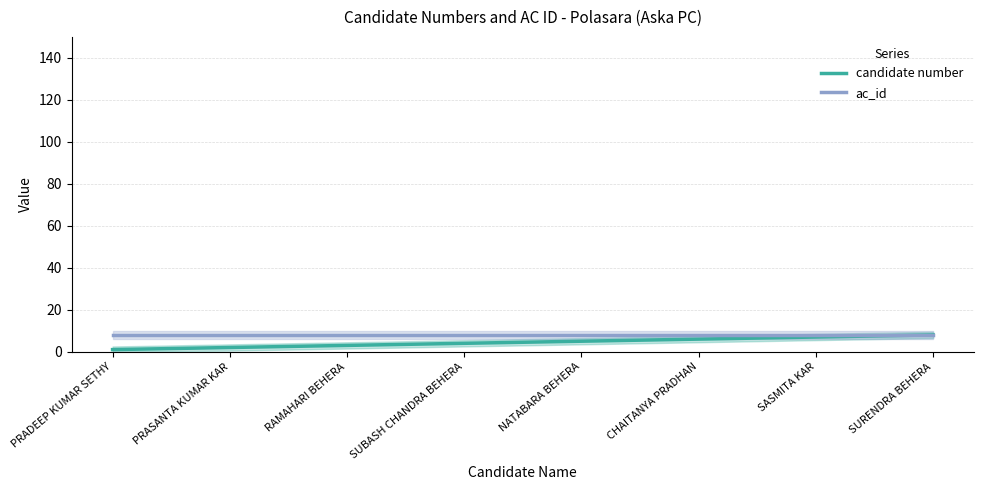

How many lines are shown in the chart?

2